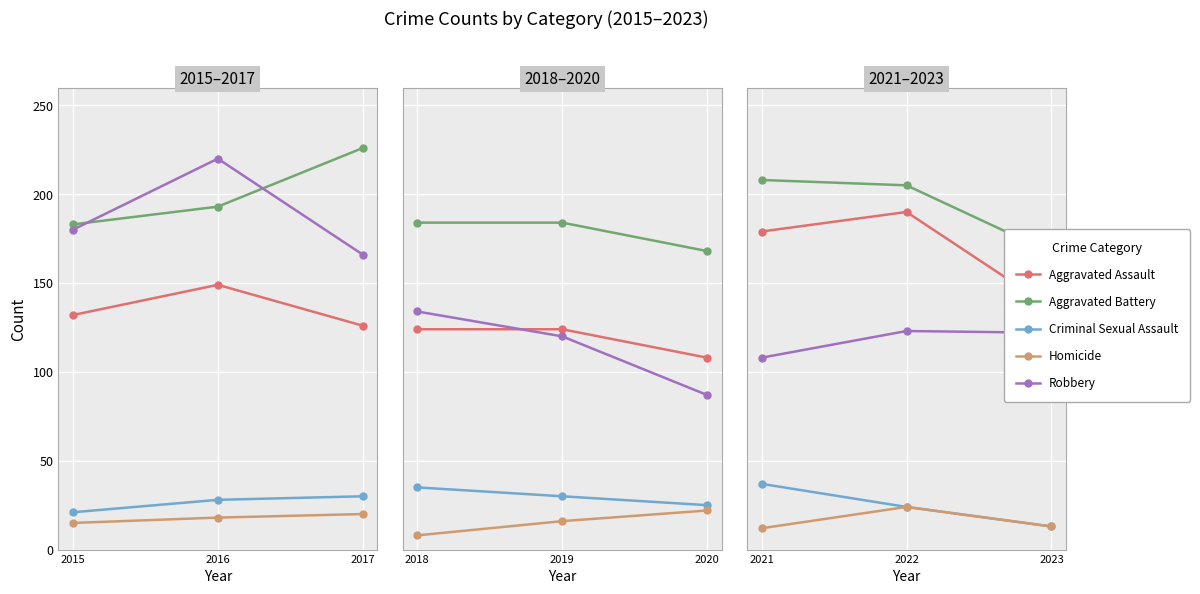

What is the difference between the maximum and minimum values in the Criminal Sexual Assault series?

24